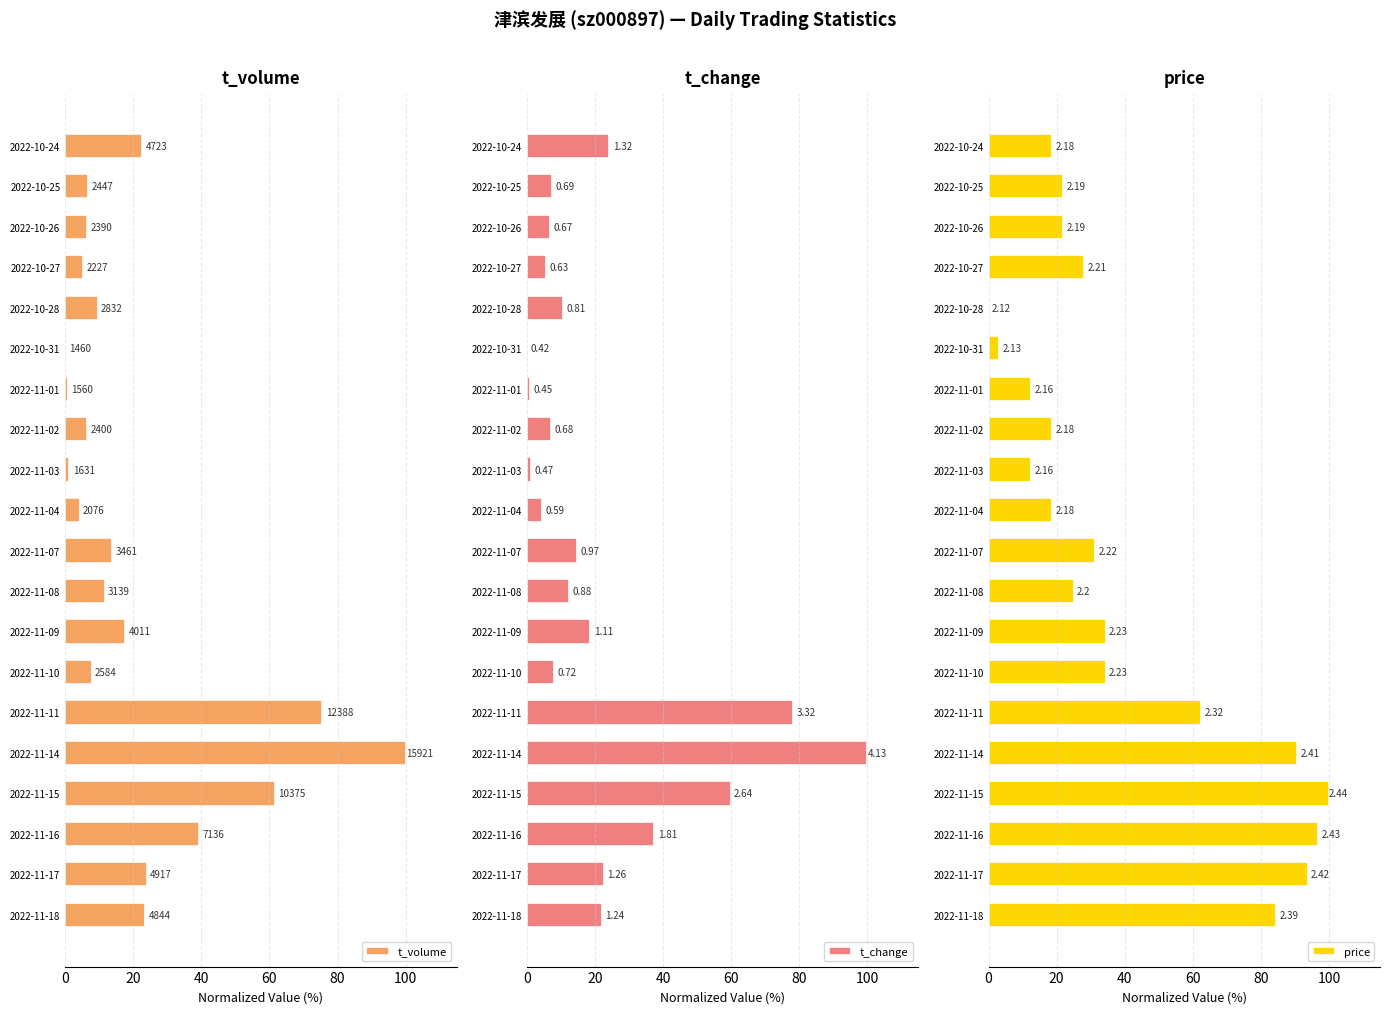

What are all the series names shown in the legend?

t_volume, t_change, price